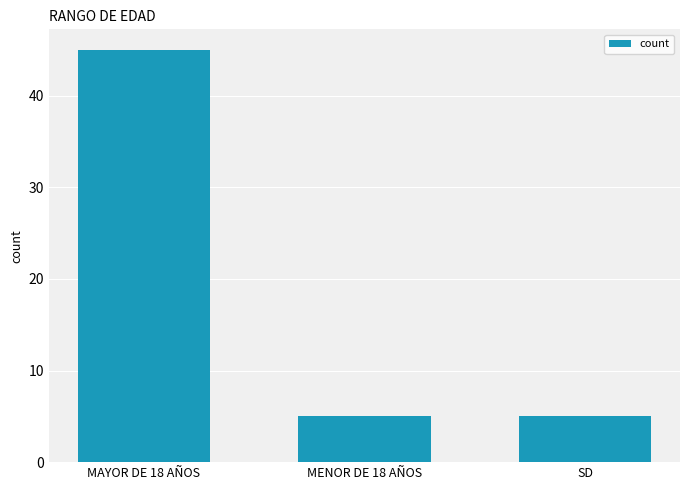

What value does the data have at MENOR DE 18 AÑOS?

5